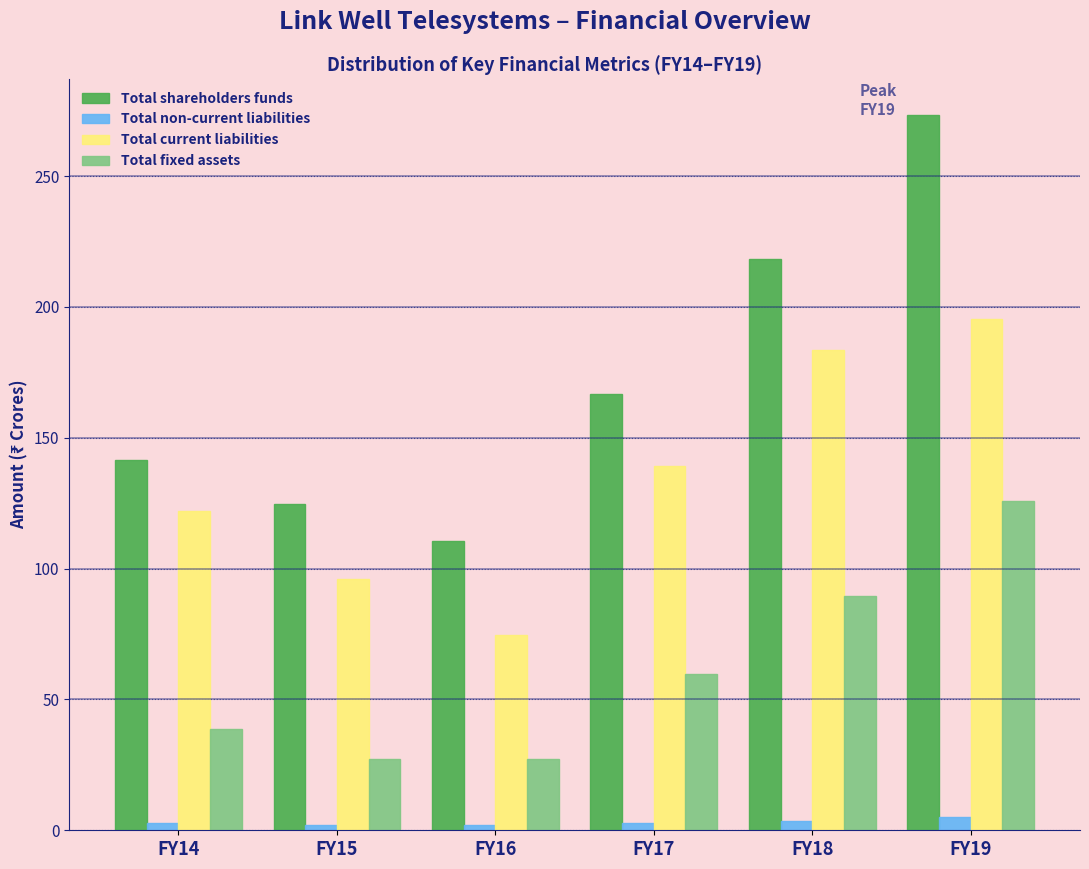

Is it true that Total current liabilities equals 139.1 at FY17?

True